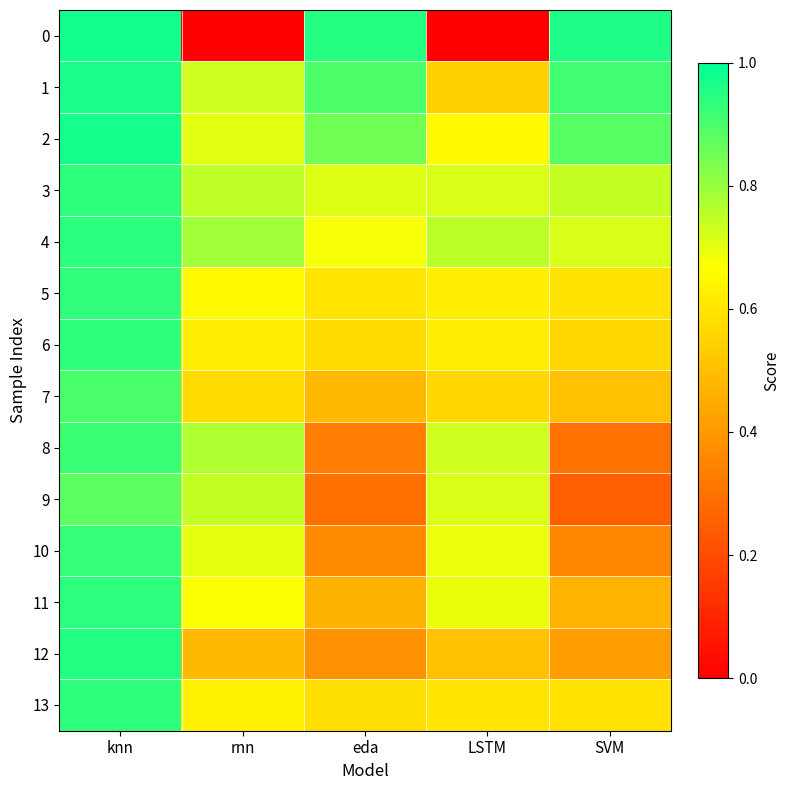

What is the total value across all series at SVM?

8.3